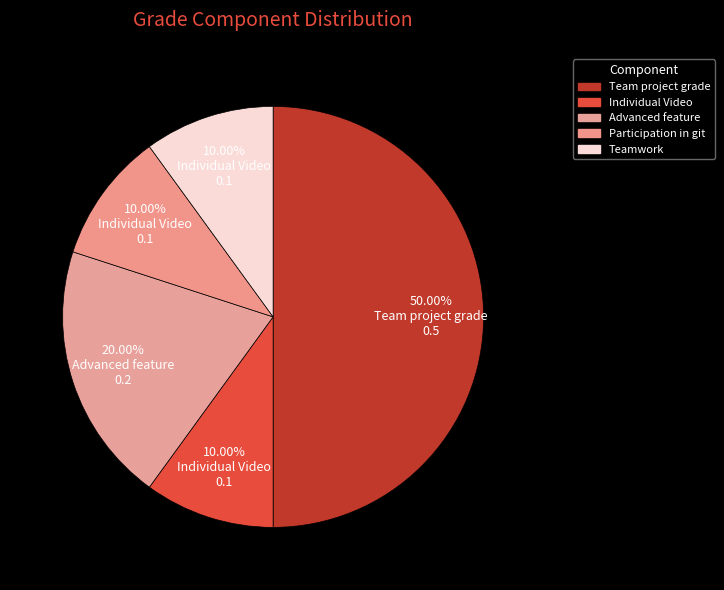

To the nearest percent, what is the average slice percentage?

20%